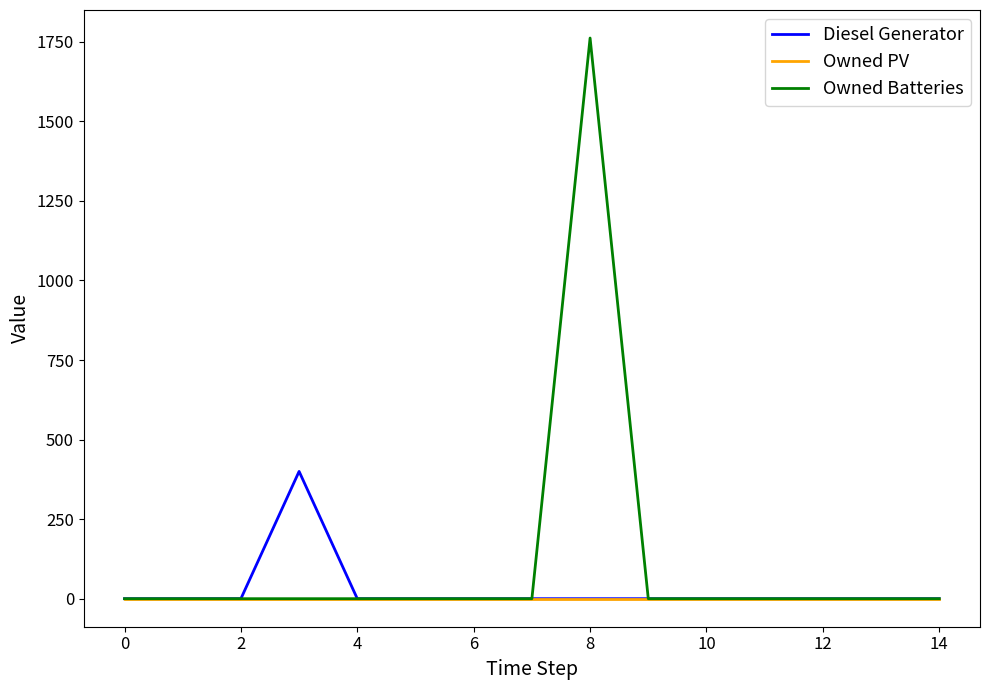

Rank the series by their maximum value, from highest to lowest.

Owned Batteries, Diesel Generator, Owned PV